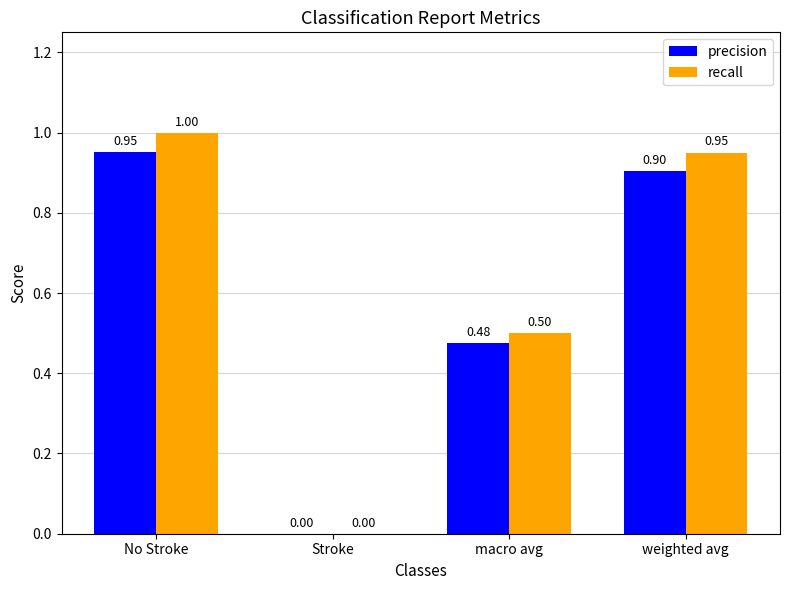

What is the total value across all series at weighted avg?

1.9